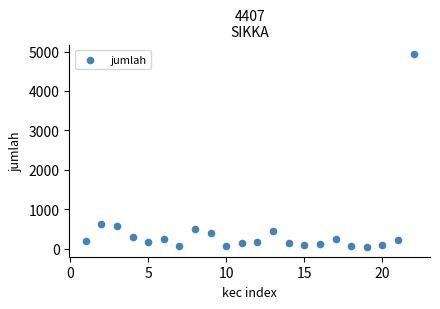

What is the range of X values (max minus min)?

21